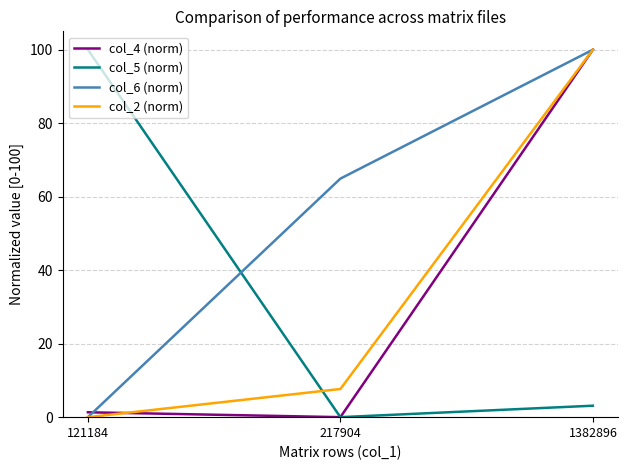

How many values in the col_2 (norm) series exceed 7?

2